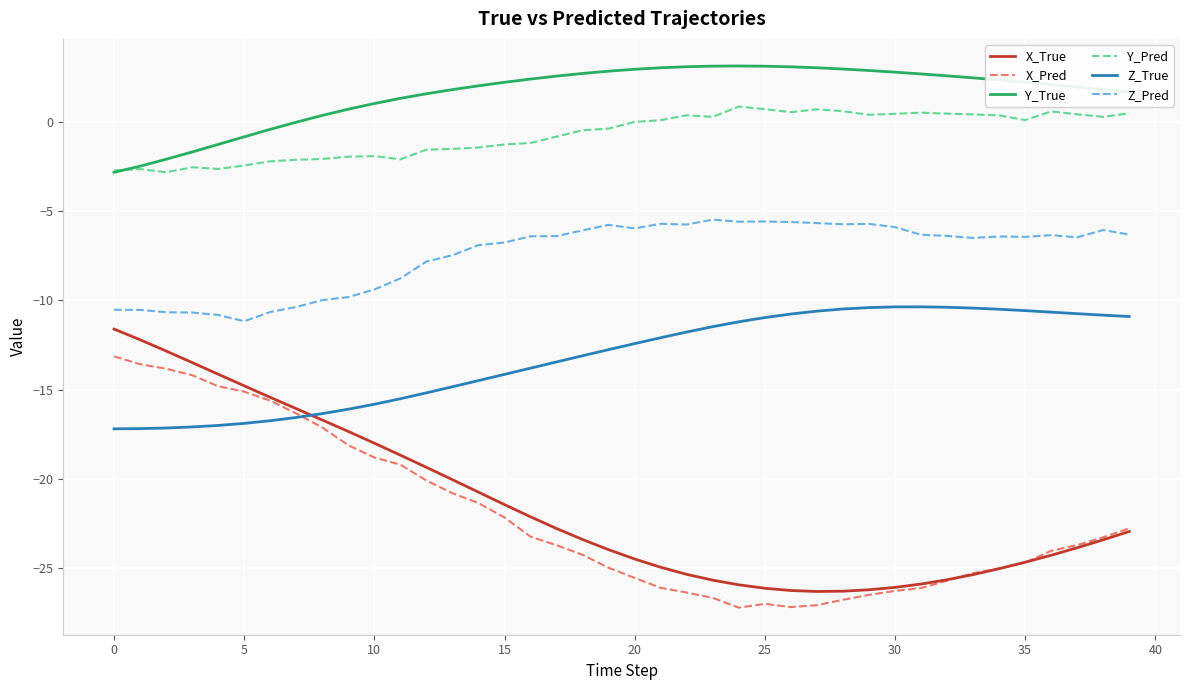

What is the sum of all X_Pred values?

-884.3